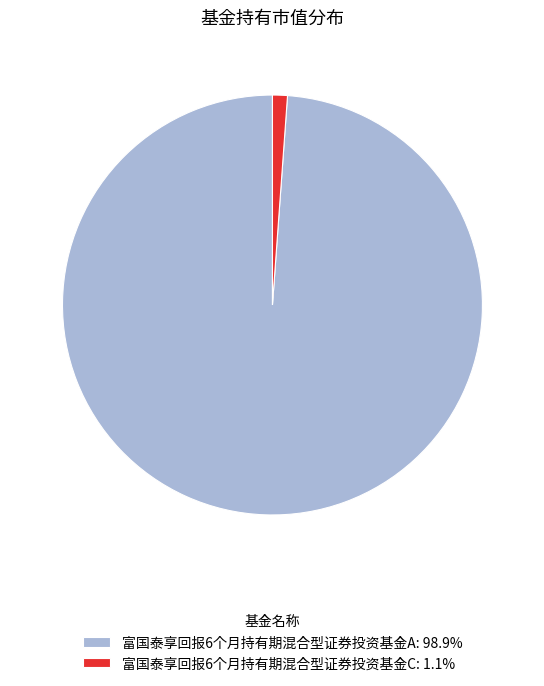

What is the majority slice?

富国泰享回报6个月持有期混合型证券投资基金A